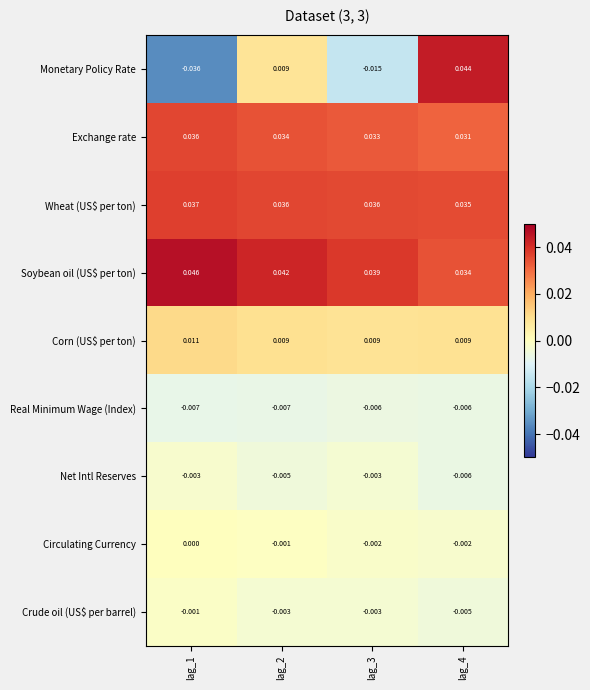

Which series has the largest range (max minus min)?

Monetary Policy Rate